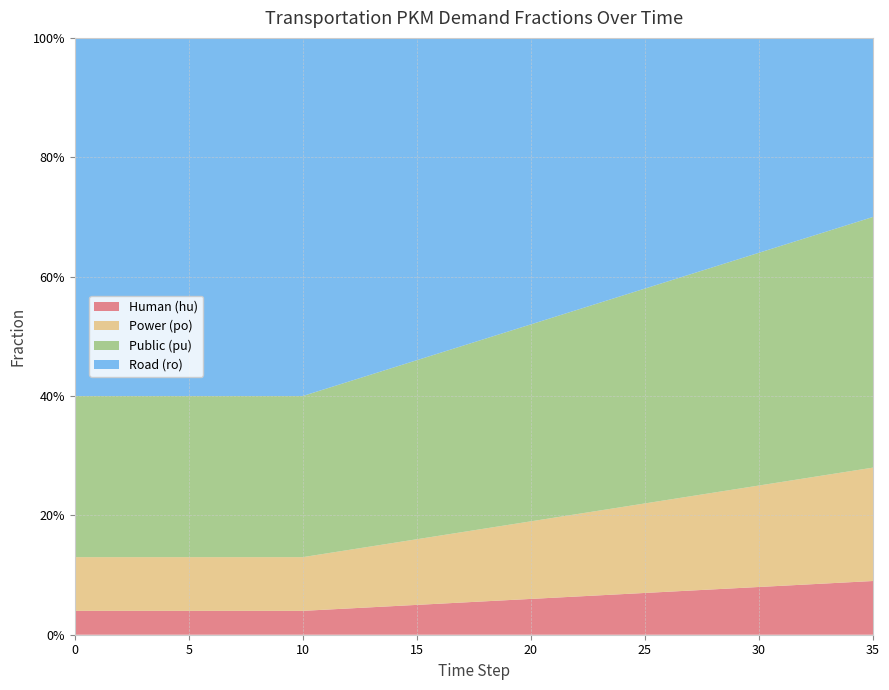

Reading right to left, what are all the values shown in this chart?

frac_trns_pkm_hu: 0.1	0.1	0.1	0.1	0.1	0.1	0.1	0.1	0.1	0.1	0.1	0.1	0.1	0.1	0.1	0.1	0.1	0.1	0.1	0.1	0.1	0.0	0.0	0.0	0.0	0.0	0.0	0.0	0.0	0.0	0.0	0.0	0.0	0.0	0.0	0.0
frac_trns_pkm_po: 0.2	0.2	0.2	0.2	0.2	0.2	0.2	0.2	0.2	0.2	0.1	0.1	0.1	0.1	0.1	0.1	0.1	0.1	0.1	0.1	0.1	0.1	0.1	0.1	0.1	0.1	0.1	0.1	0.1	0.1	0.1	0.1	0.1	0.1	0.1	0.1
frac_trns_pkm_pu: 0.4	0.4	0.4	0.4	0.4	0.4	0.4	0.4	0.4	0.4	0.4	0.4	0.3	0.3	0.3	0.3	0.3	0.3	0.3	0.3	0.3	0.3	0.3	0.3	0.3	0.3	0.3	0.3	0.3	0.3	0.3	0.3	0.3	0.3	0.3	0.3
frac_trns_pkm_ro: 0.3	0.3	0.3	0.3	0.3	0.4	0.4	0.4	0.4	0.4	0.4	0.4	0.4	0.5	0.5	0.5	0.5	0.5	0.5	0.5	0.5	0.6	0.6	0.6	0.6	0.6	0.6	0.6	0.6	0.6	0.6	0.6	0.6	0.6	0.6	0.6